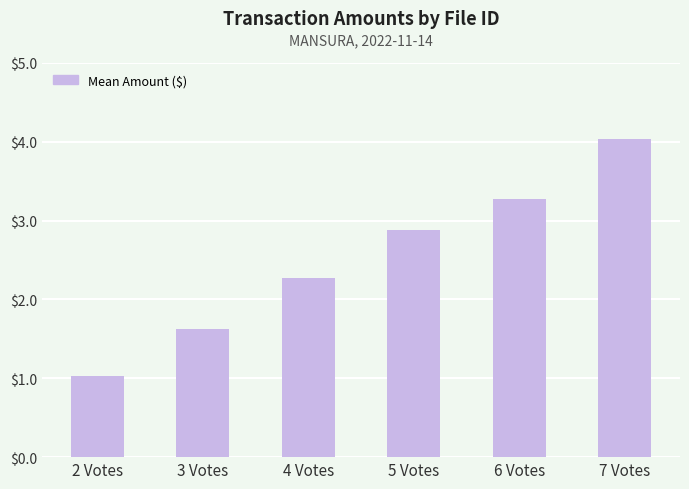

Reading left to right, list all the values displayed in this chart.

1.0	1.6	2.3	2.9	3.3	4.0